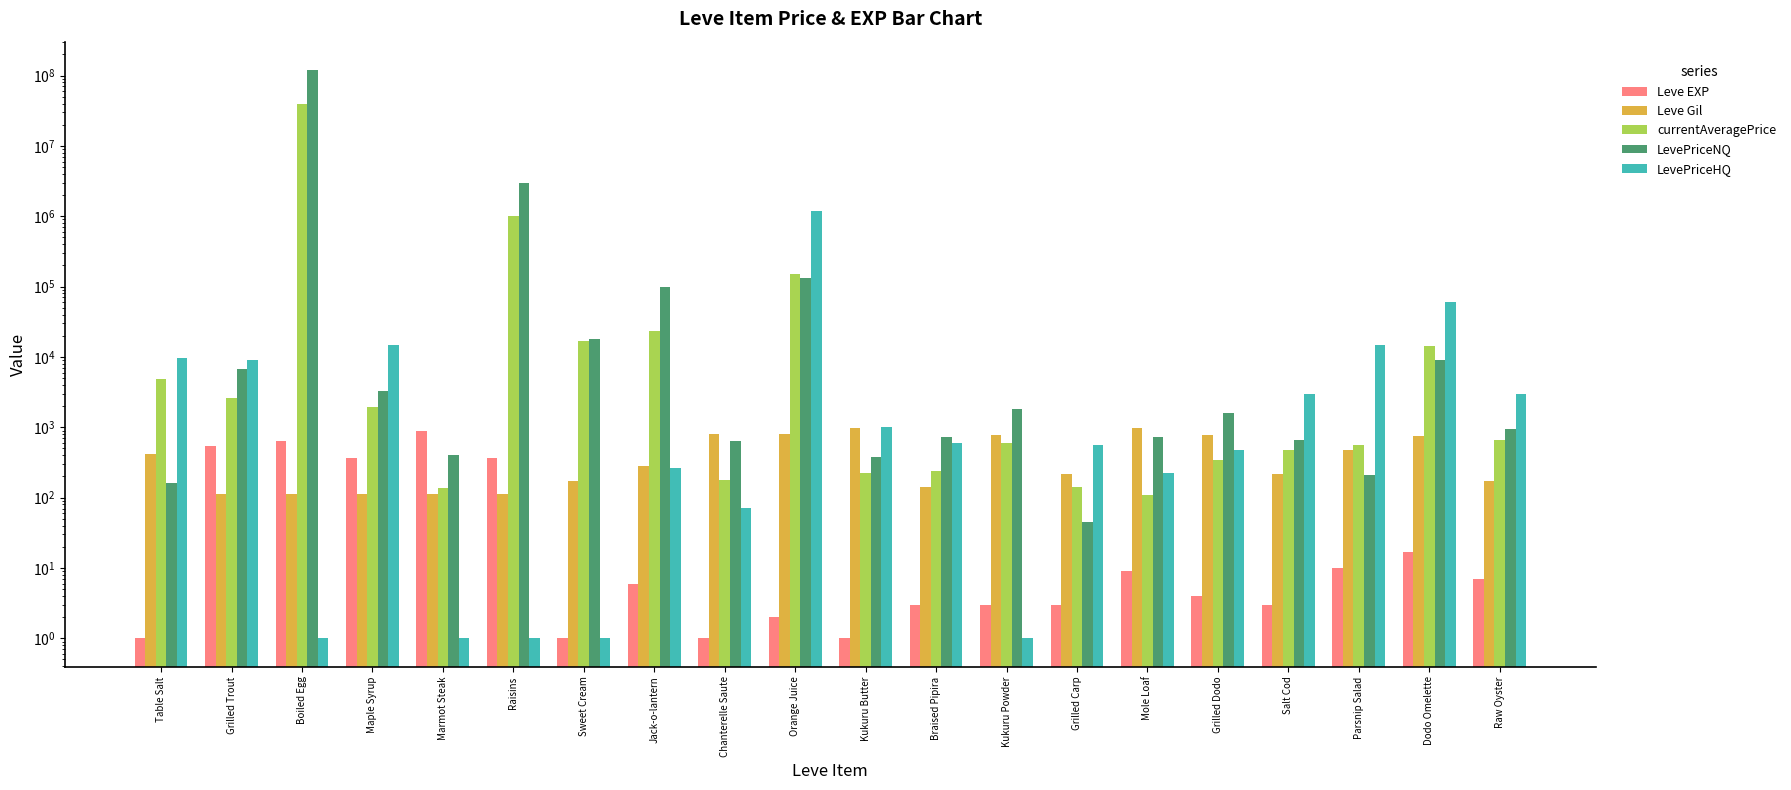

Which series has the largest range (max minus min)?

LevePriceNQ